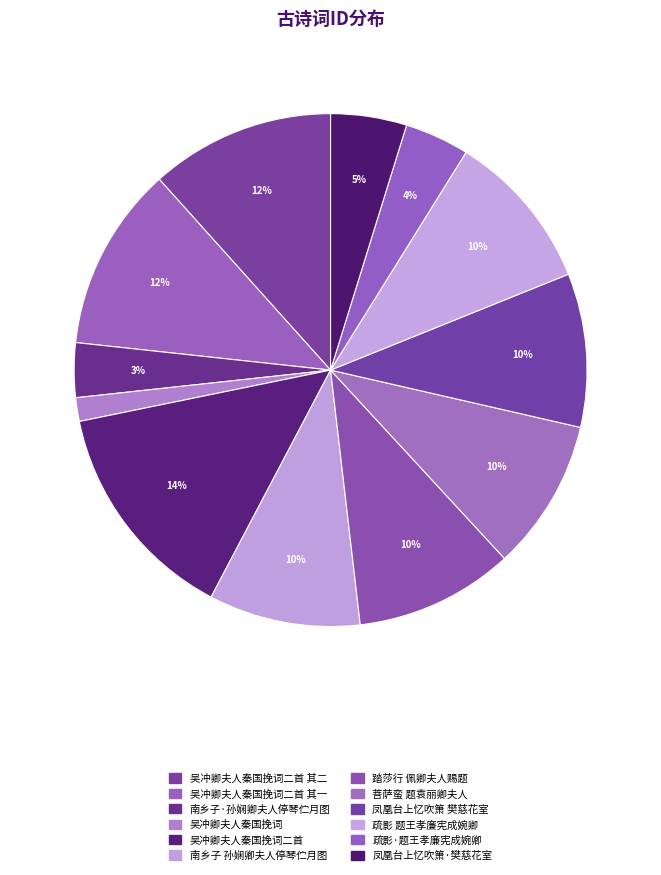

How many segments does this pie chart have?

12